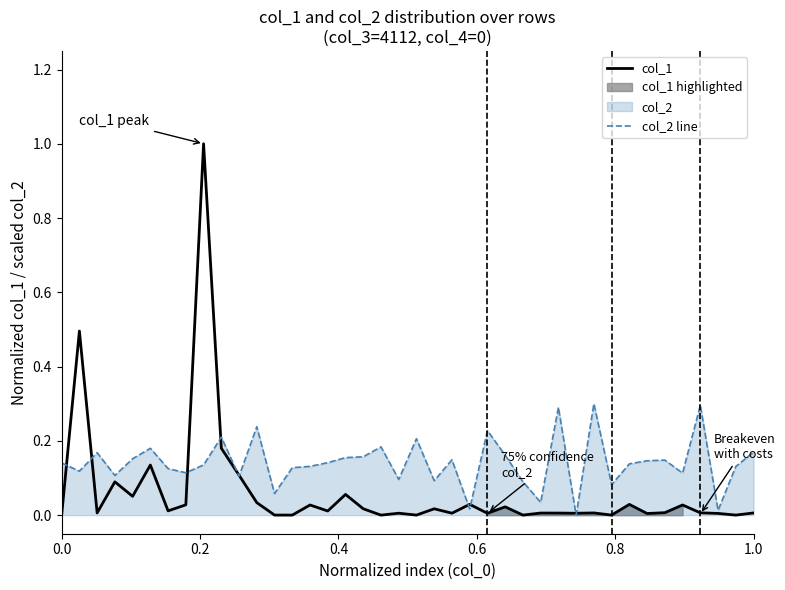

Which series has the largest total across all categories?

col_2 line